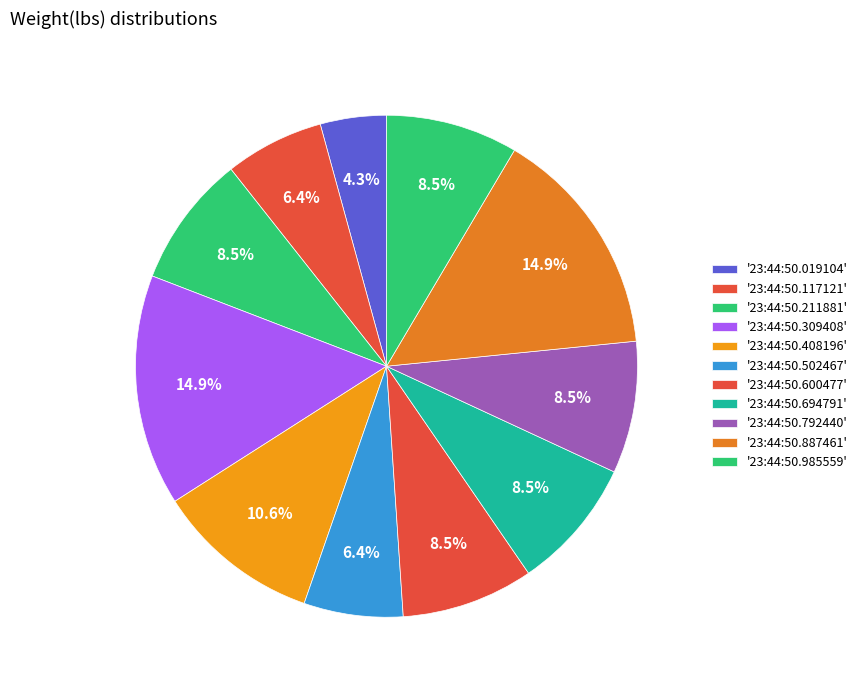

How many segments does this pie chart have?

11